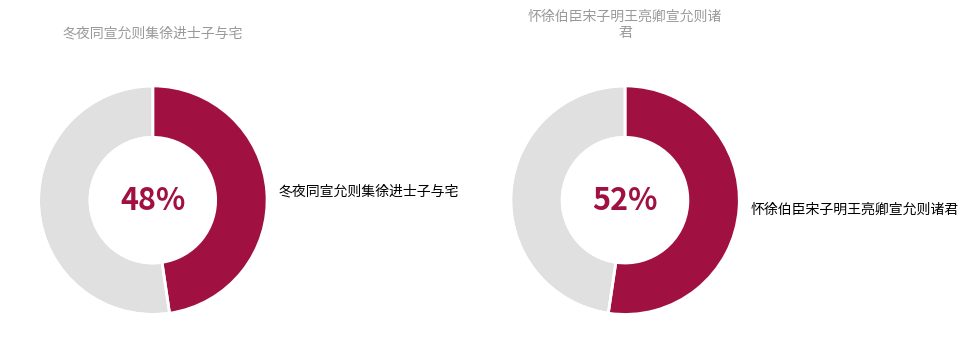

To the nearest percent, what percentage of the pie is 怀徐伯臣宋子明王亮卿宣允则诸君?

52%